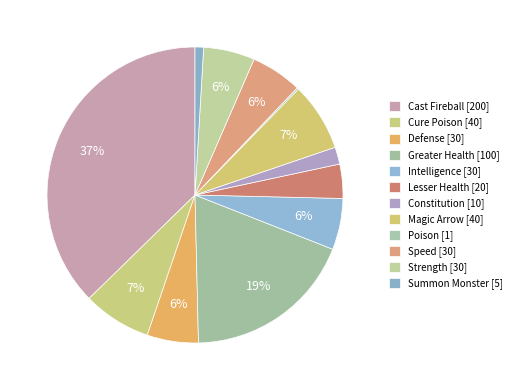

To the nearest percent, what is the difference between the Poison and Strength slice percentages?

5%